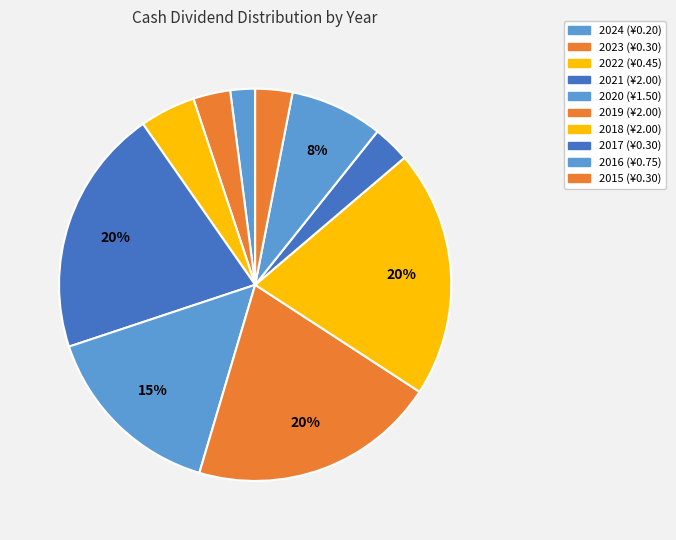

To the nearest percent, what portion does 2016 represent?

8%